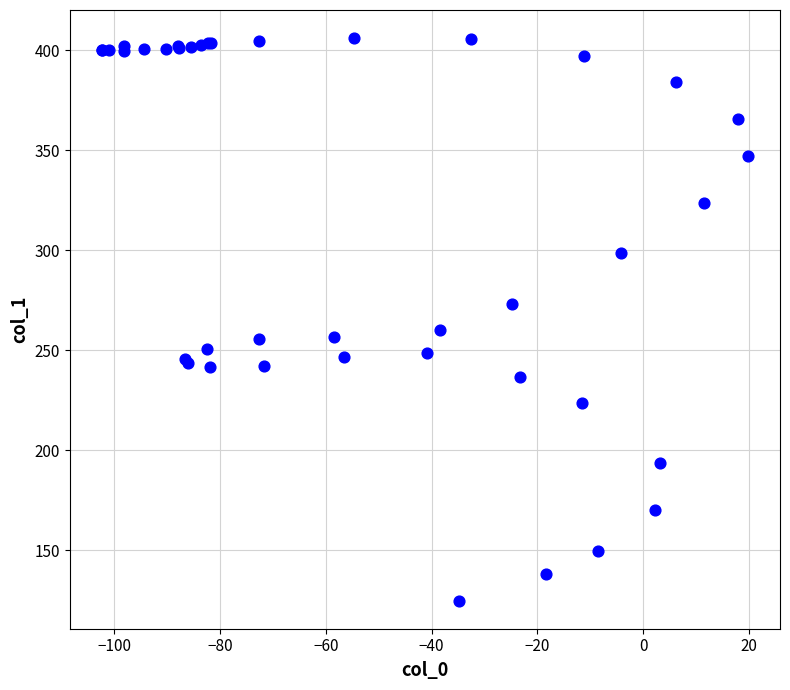

What Y value in the scatter plot is closest to 265?

260.3